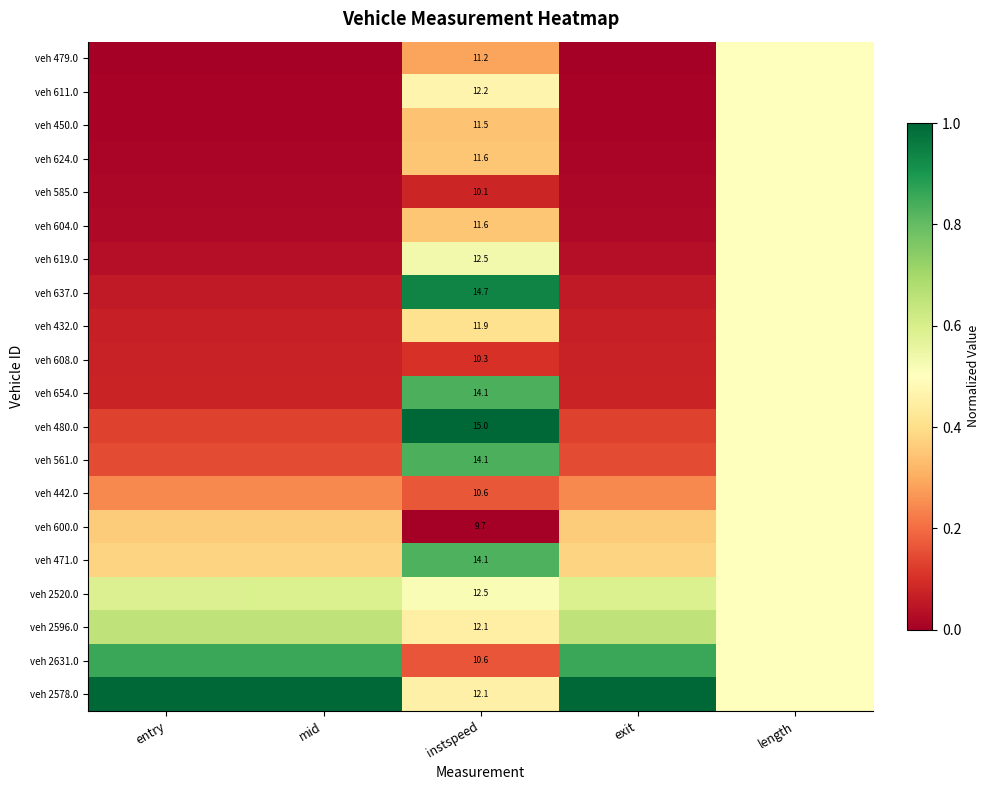

What is the approximate value of veh 600.0 at exit?

0.4